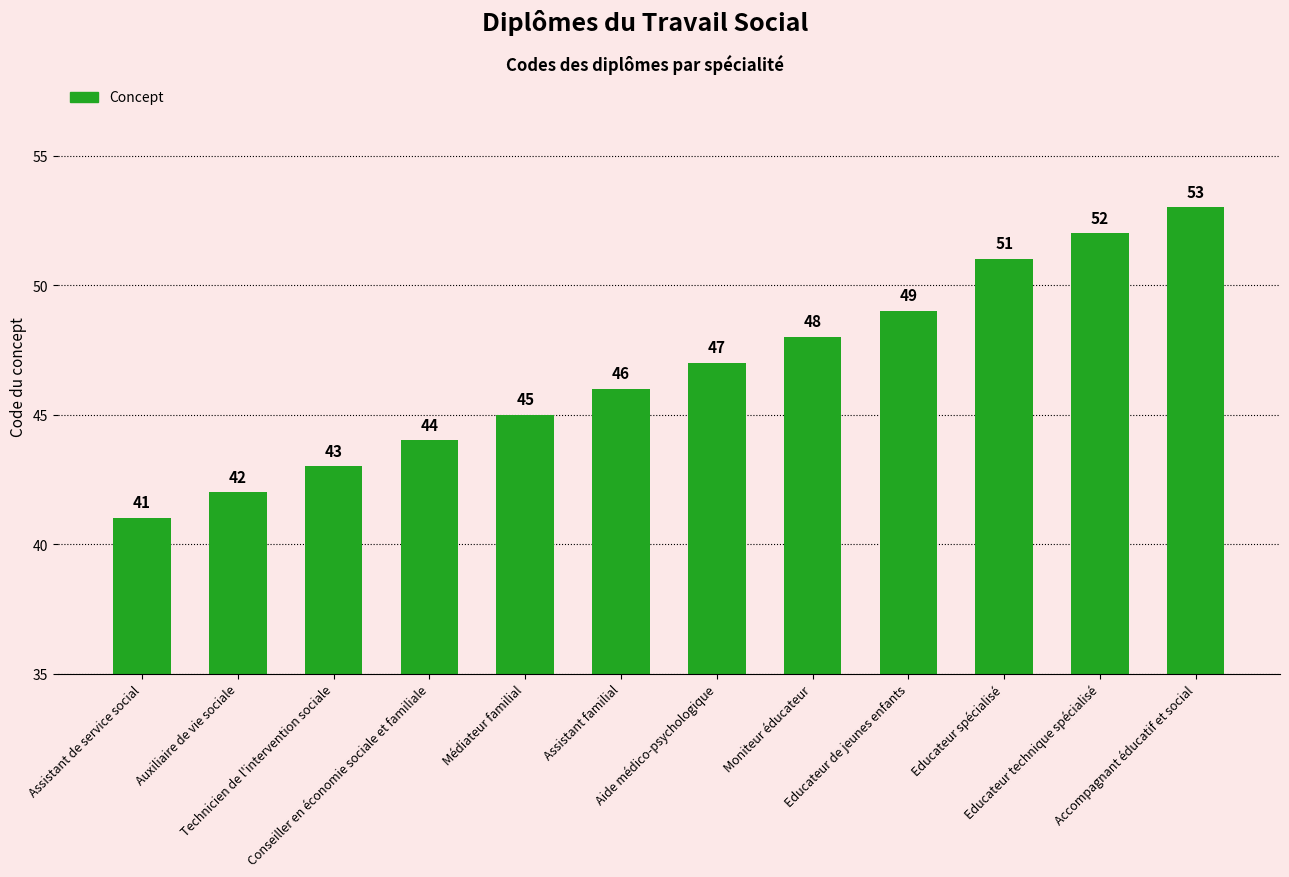

The value at Auxiliaire de vie sociale is 42. True or false?

True